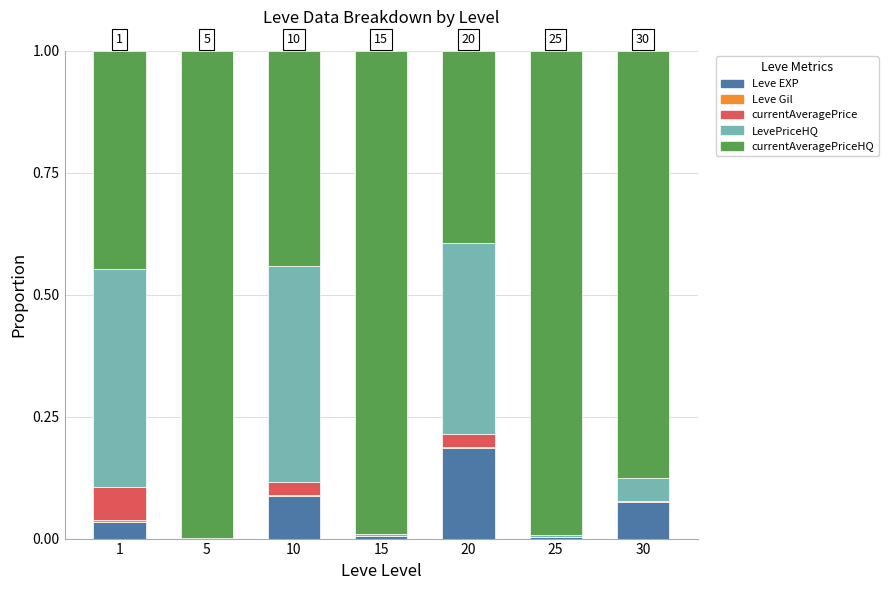

Which category has the highest value in the Leve EXP series?

20